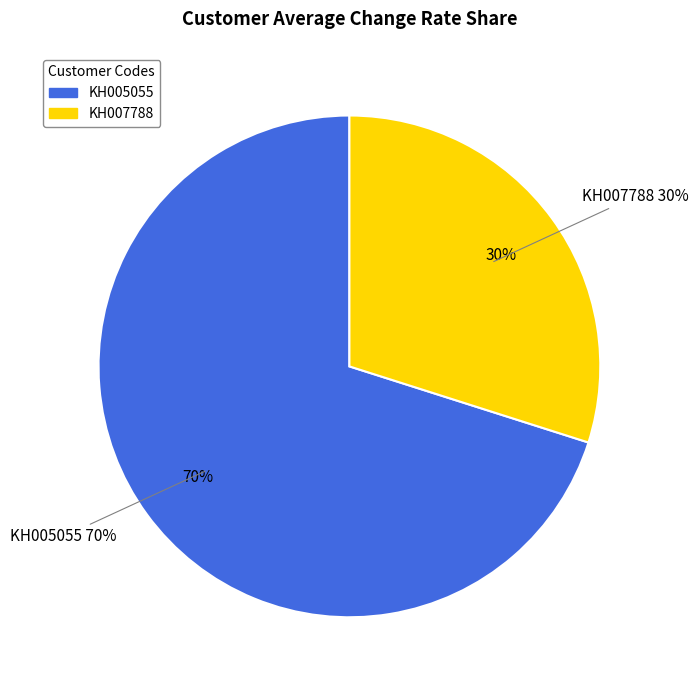

What is the largest slice in the pie chart?

KH005055